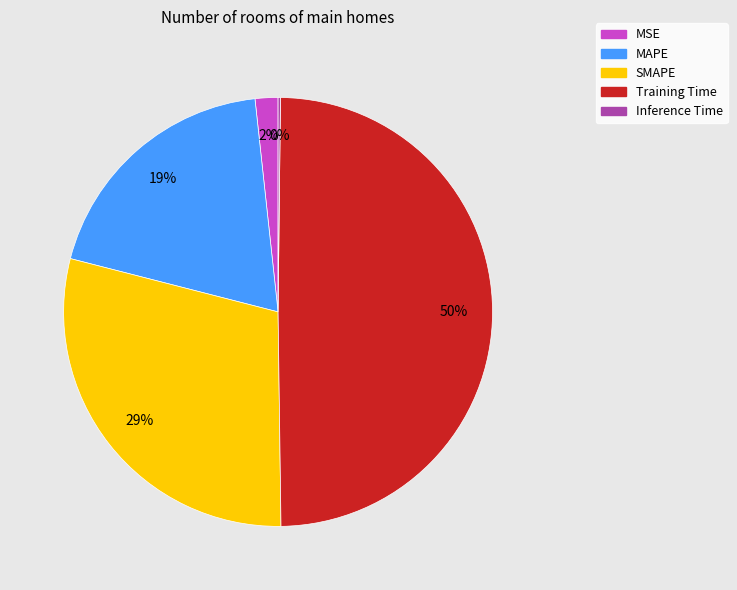

True or false: MSE accounts for 16% of the total.

False